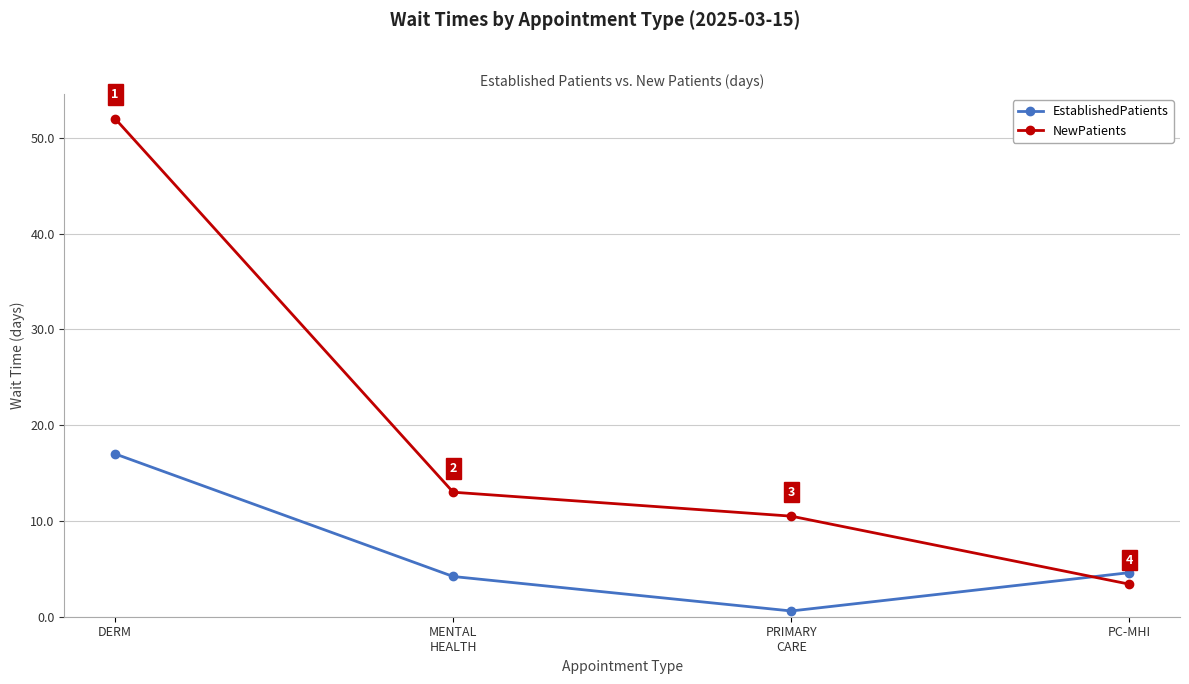

Read the EstablishedPatients value at PRIMARY
CARE.

0.6